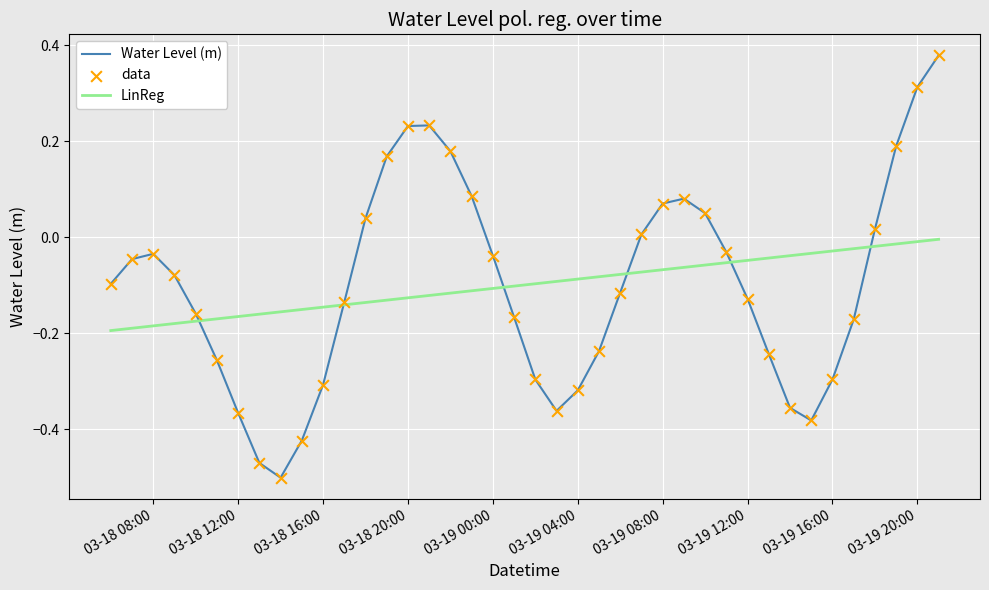

List the series in order of their peak value, highest first.

Water Level (m), LinReg